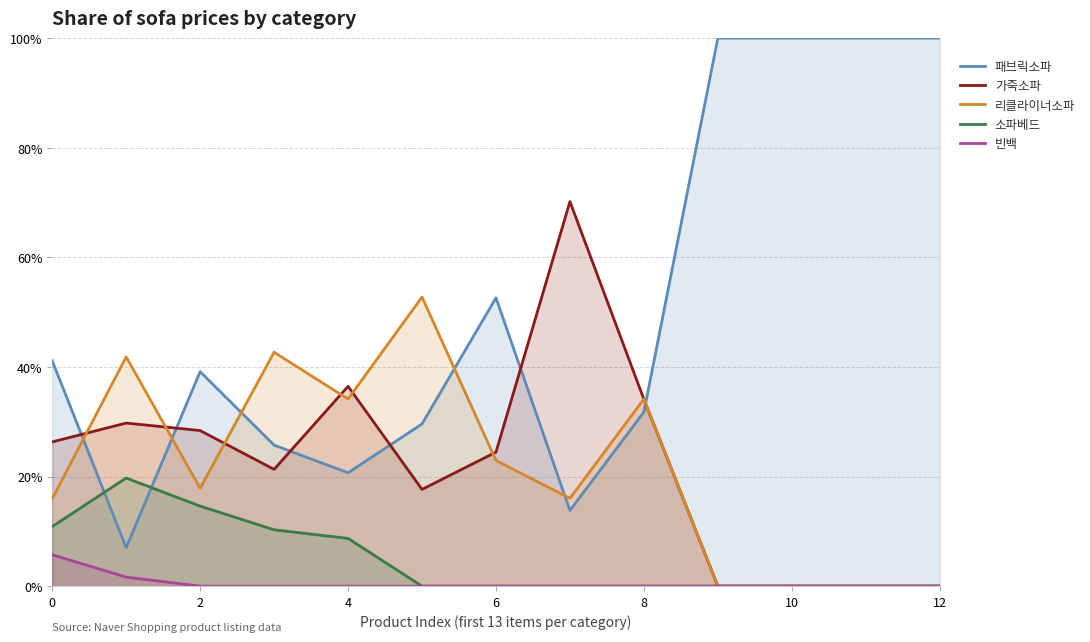

What is the value of the 가죽소파 point at the 7th from the left?

24.5